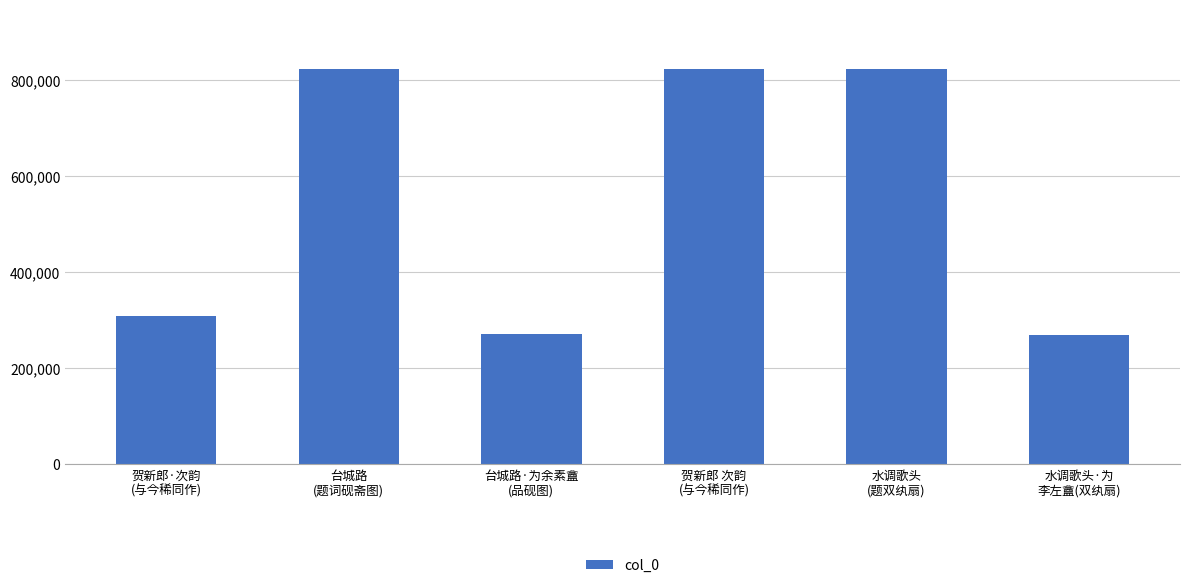

What is the label of the 3rd bar from the left?

台城路·为余素盦
(品砚图)